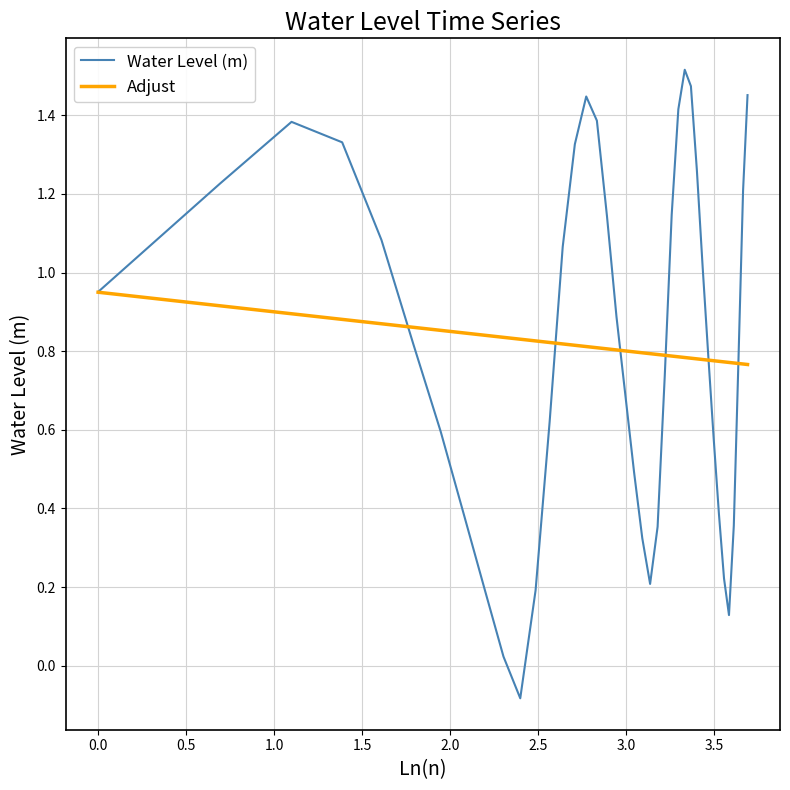

List the series in order of their peak value, highest first.

Water Level (m), Adjust